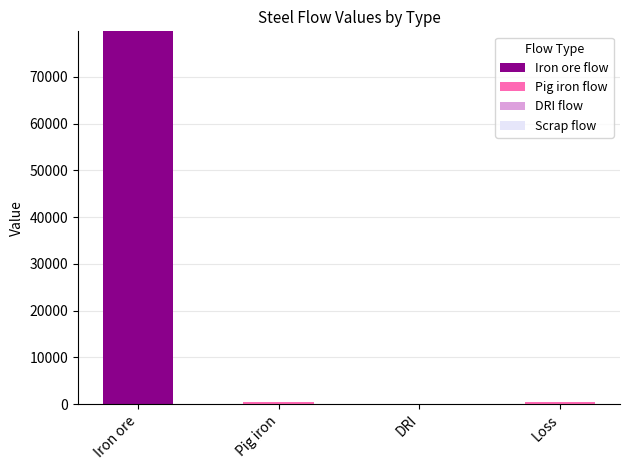

Is it true that Iron ore flow equals -36184.2 at Loss?

False